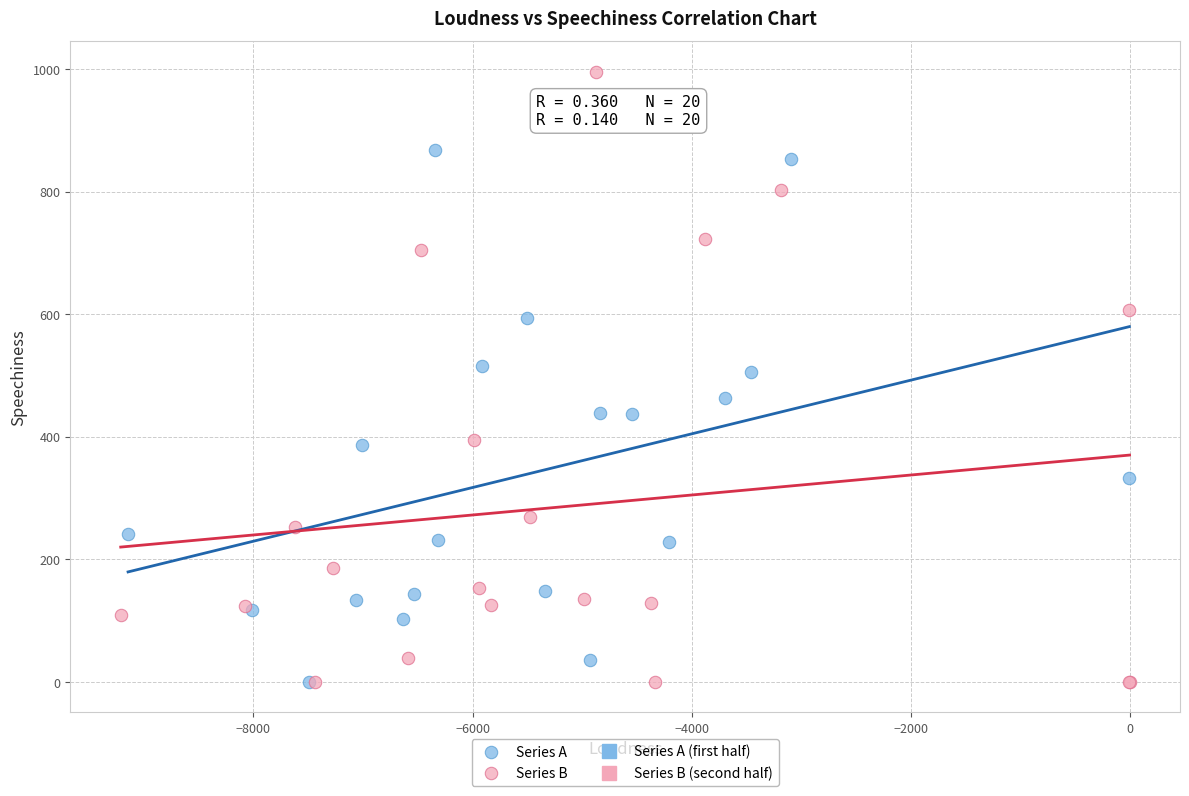

Which series contains the highest Y value?

Series B